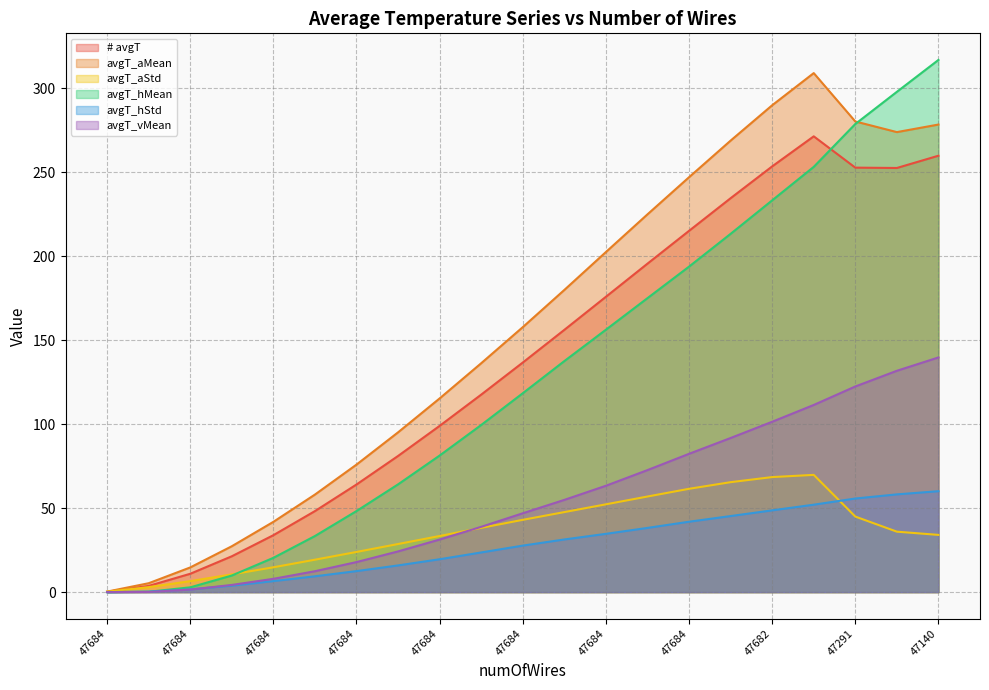

True or false: avgT_aStd has more than 0 interior local peaks.

True